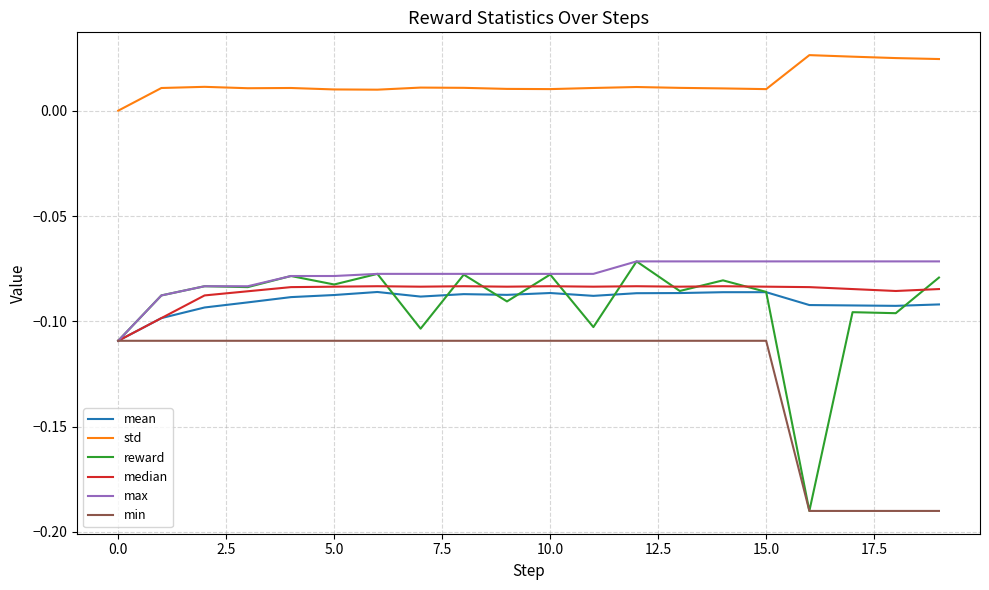

How many distinct data groups are displayed?

6